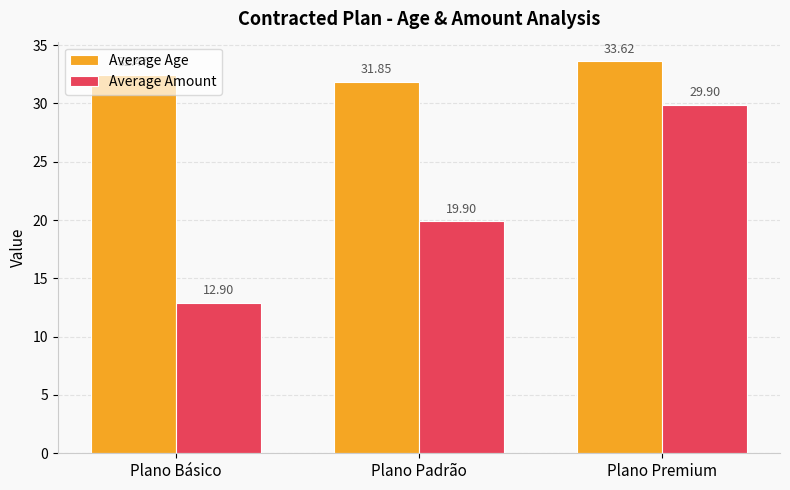

At Plano Premium, list the series in order from largest to smallest.

Average Age, Average Amount